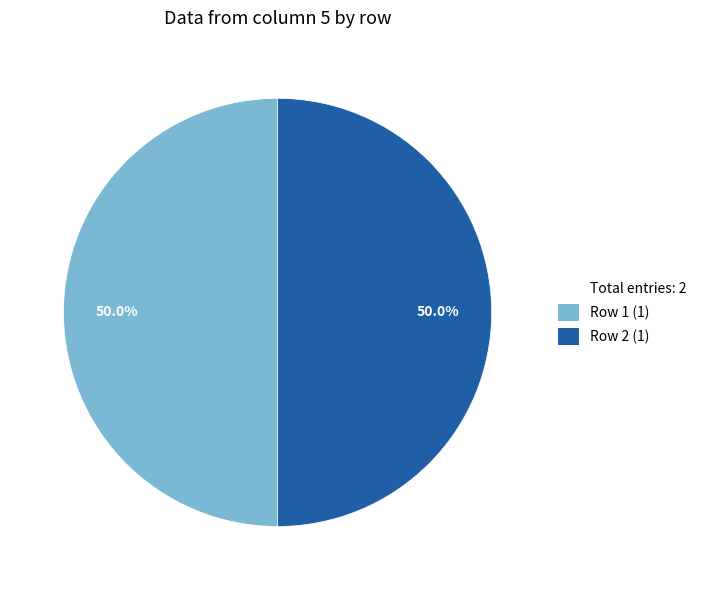

Count the number of slices in the pie.

2